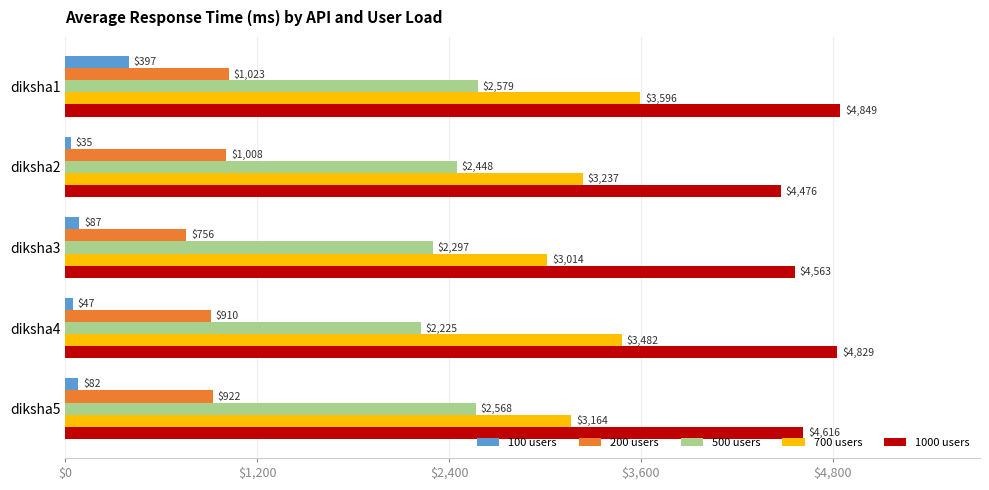

Rank the series by their average value, from highest to lowest.

1000 users, 700 users, 500 users, 200 users, 100 users